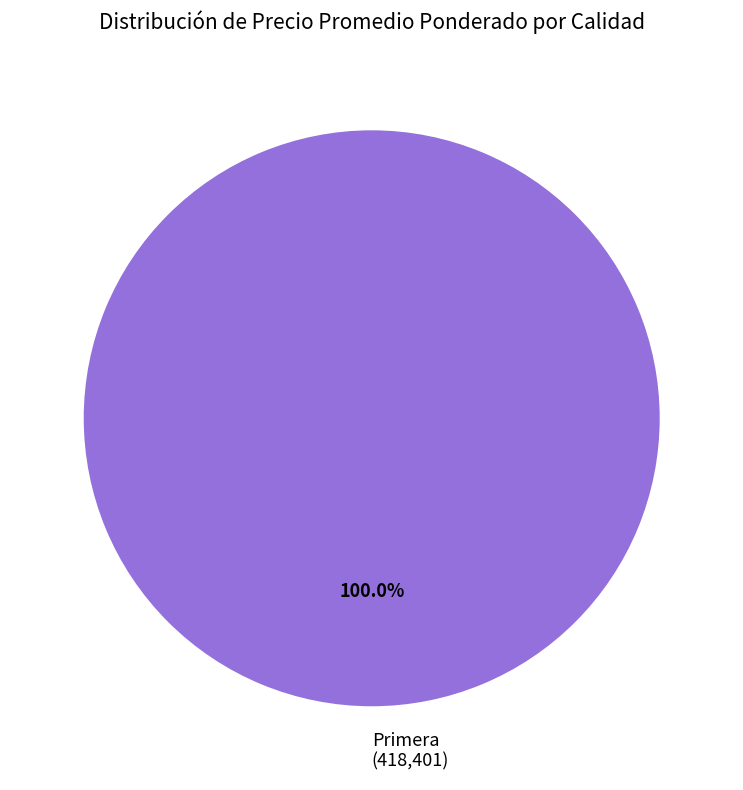

How many slices are in this pie chart?

1